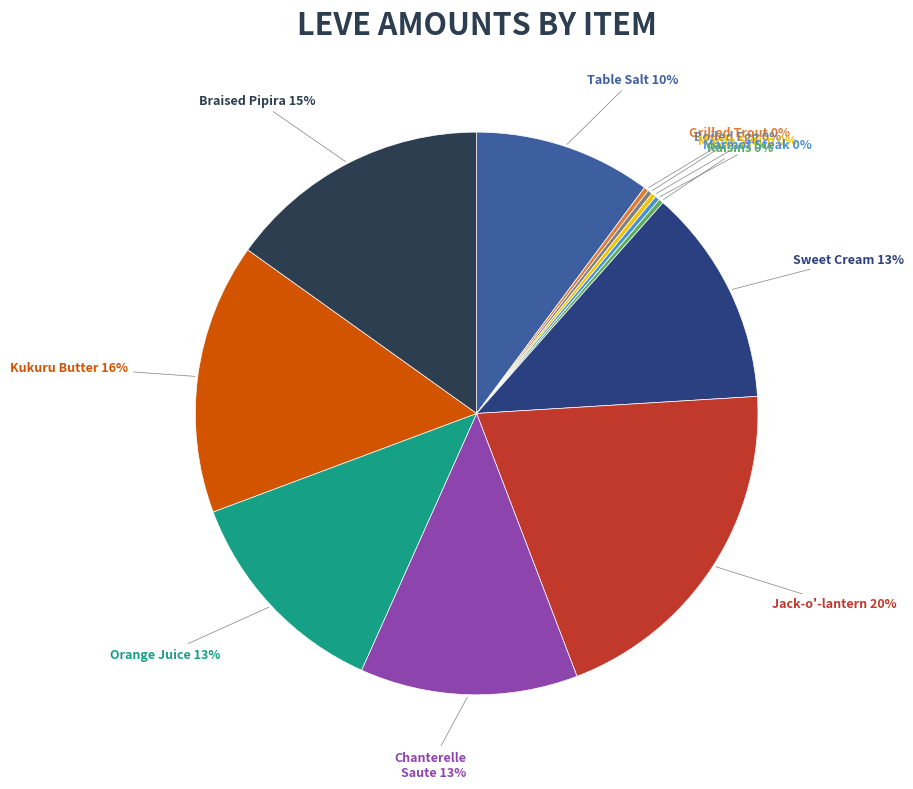

Is it true that Braised Pipira 15% is 6% of the pie?

False